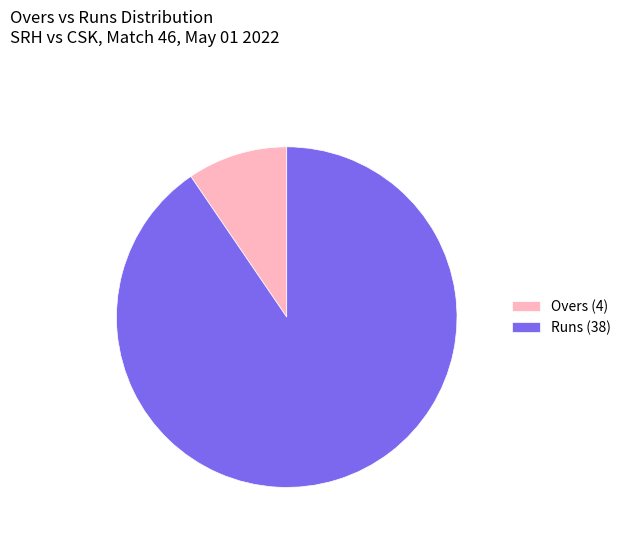

What is the largest slice in the pie chart?

Runs (38)